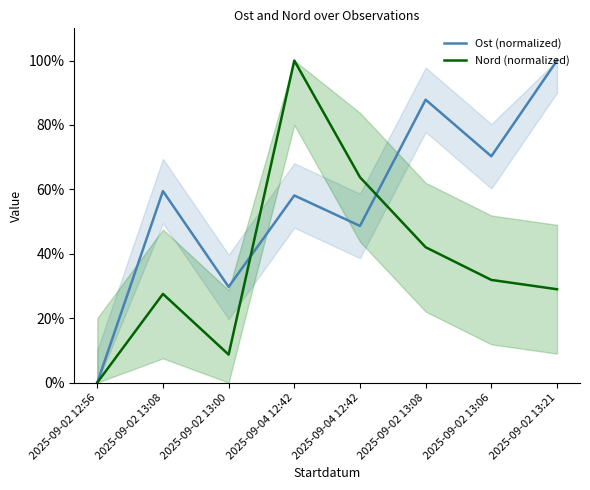

What is the spread (max minus min) of values at 2025-09-02 13:21?

71.0